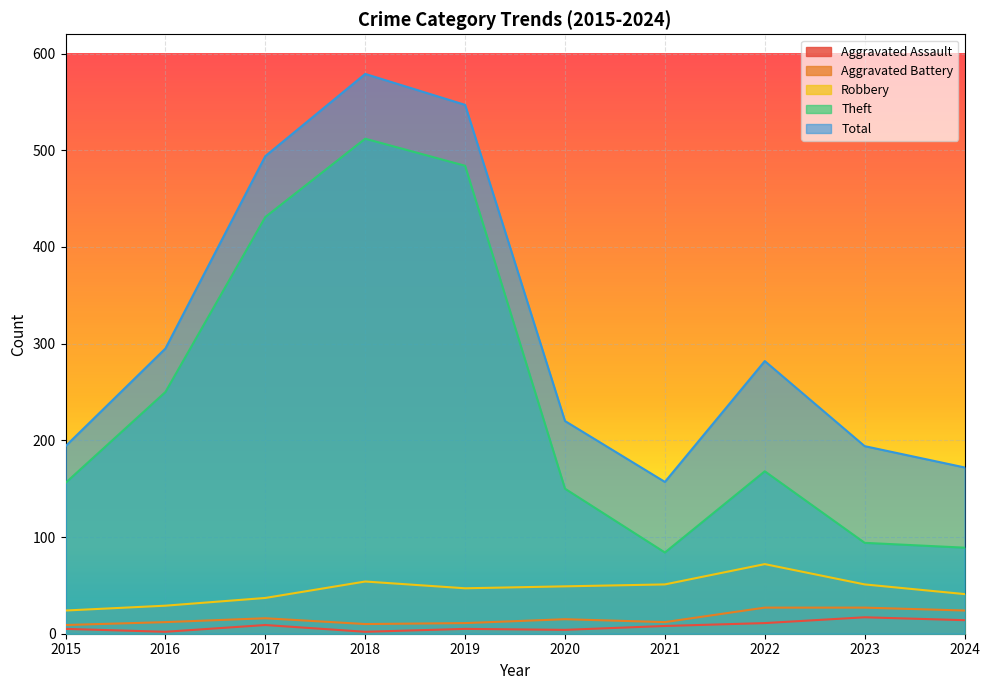

What are all the series names shown in the legend?

Aggravated Assault, Aggravated Battery, Robbery, Theft, Total